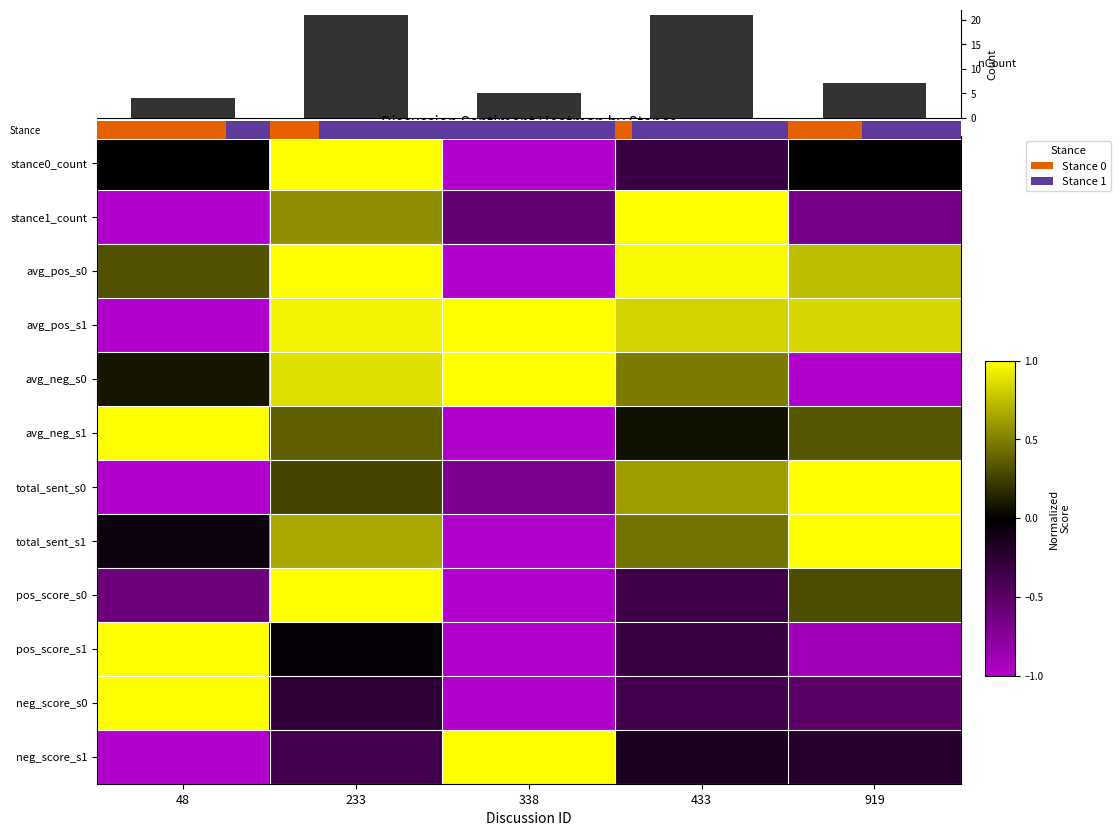

How many series are shown in this chart?

12